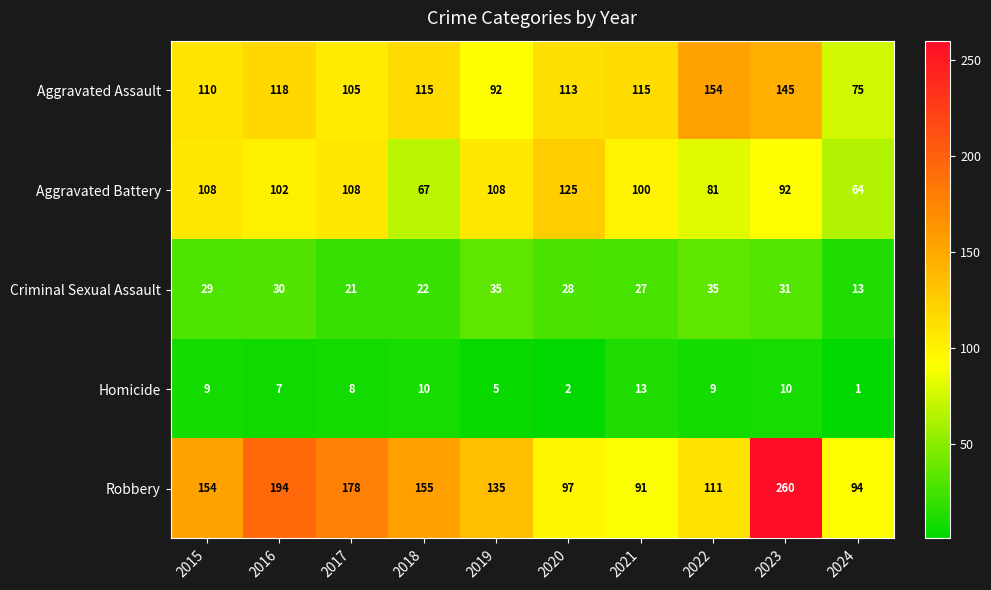

The value of Homicide at 2020 is 1. True or false?

False